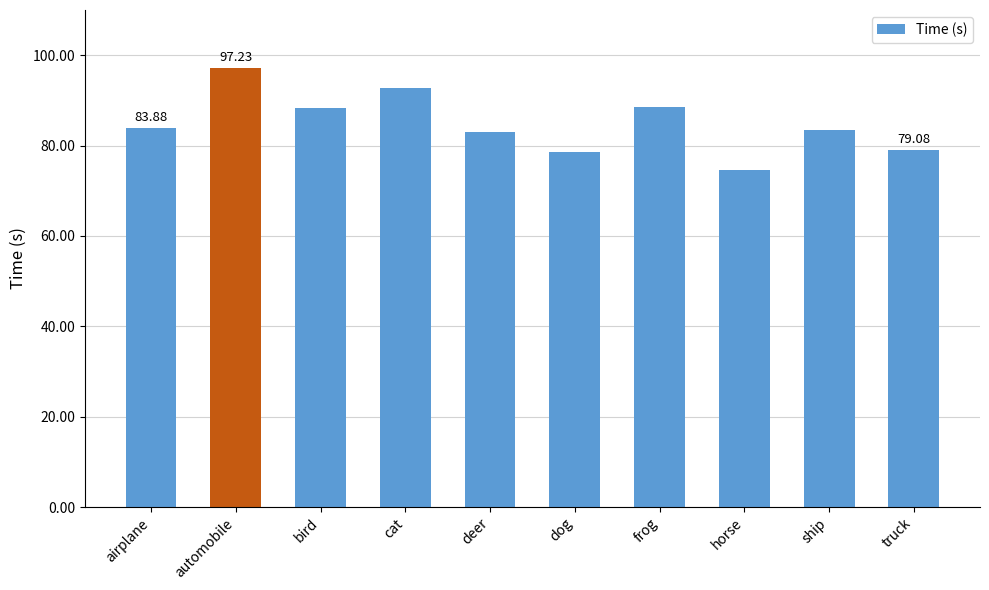

What is the difference between the maximum and minimum values?

22.6